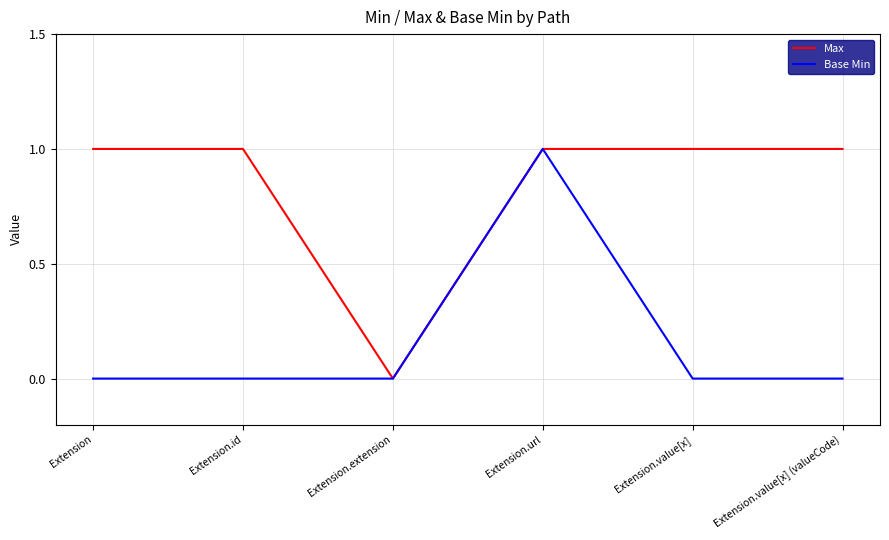

True or false: Max has more than 2 points higher than both neighbors.

False